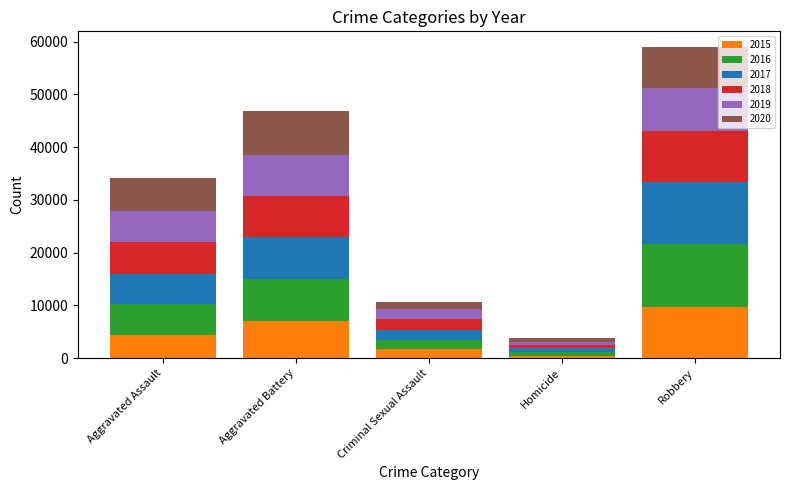

At which label does 2015 reach its peak?

Robbery